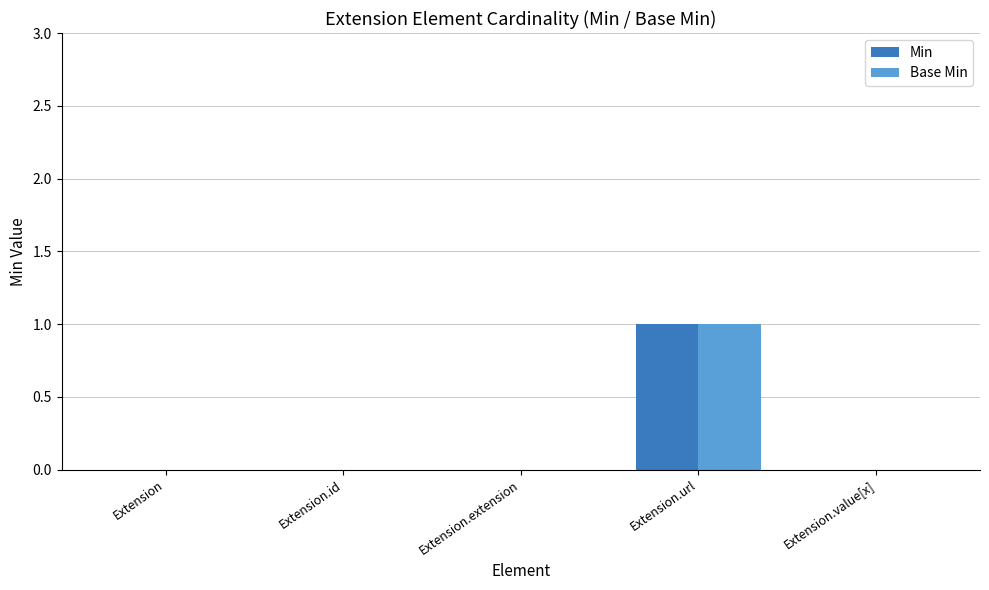

Count the Min values in the range 0 to 1.

5